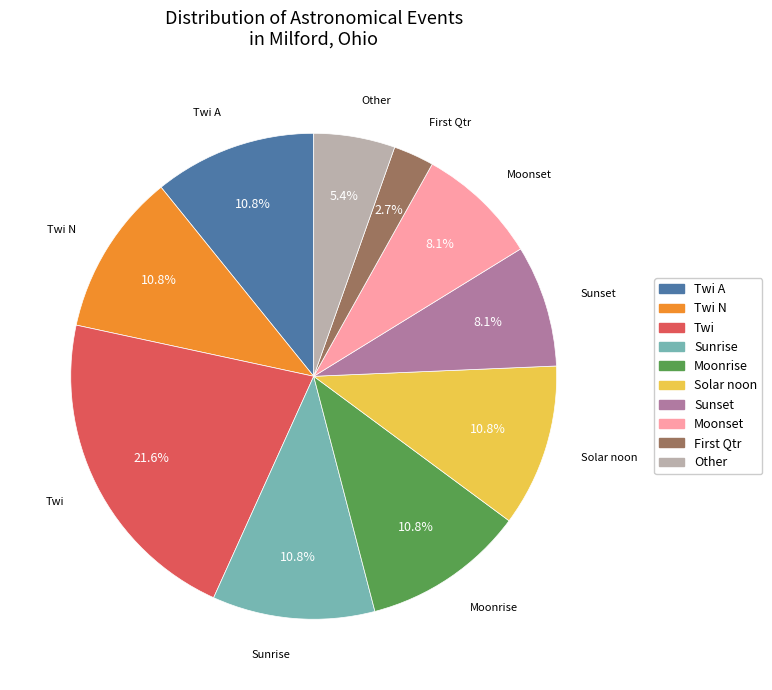

Is there any slice that represents more than half of the pie?

No